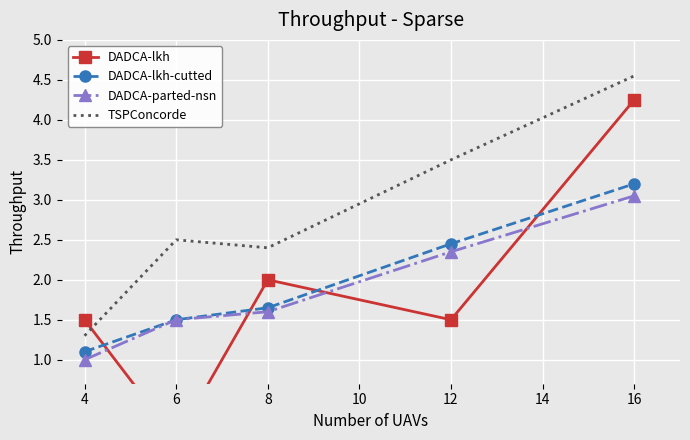

Is this an area chart (filled region under the line)?

No